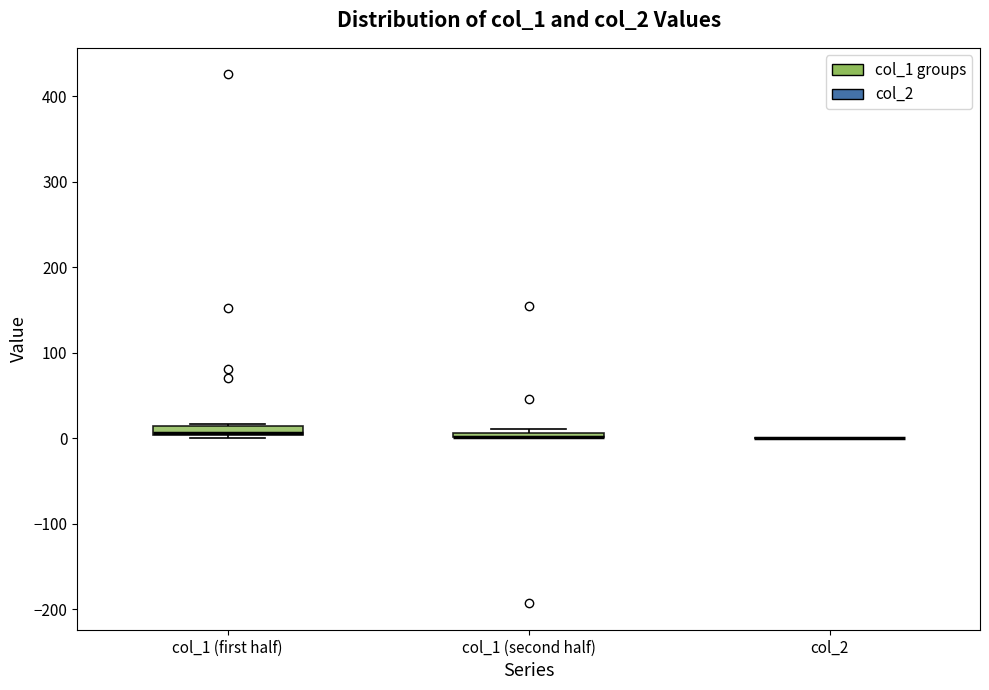

Where is the lower edge of the box for col_1 (first half) on the y-axis? The values are not printed on the chart, so give them approximately, as read against the axis.

0